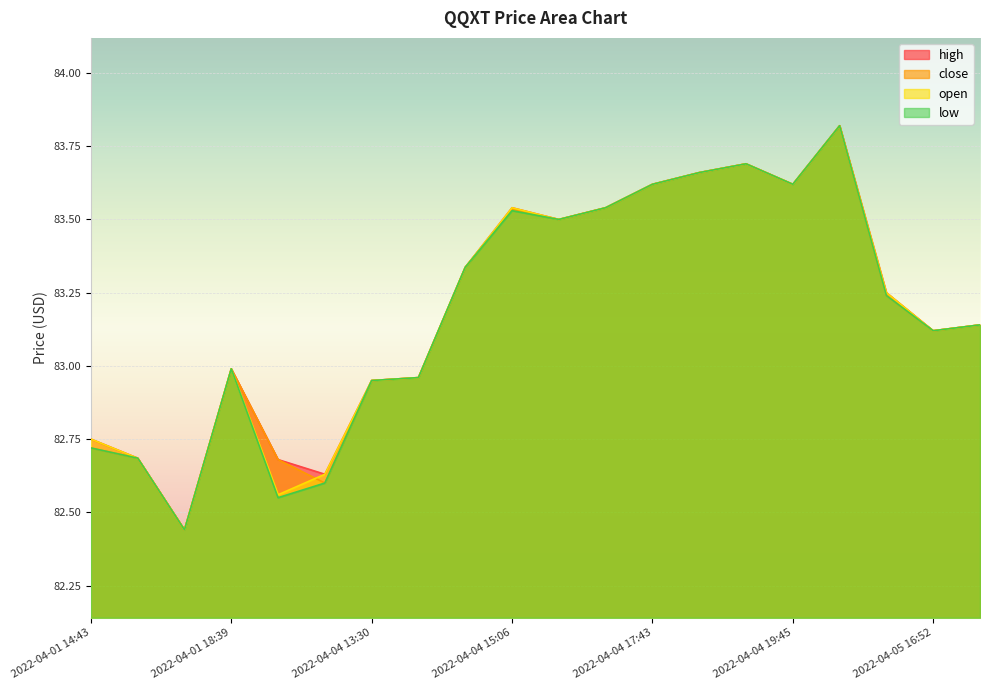

What is the total value across all series at 2022-04-04 13:36?

331.8